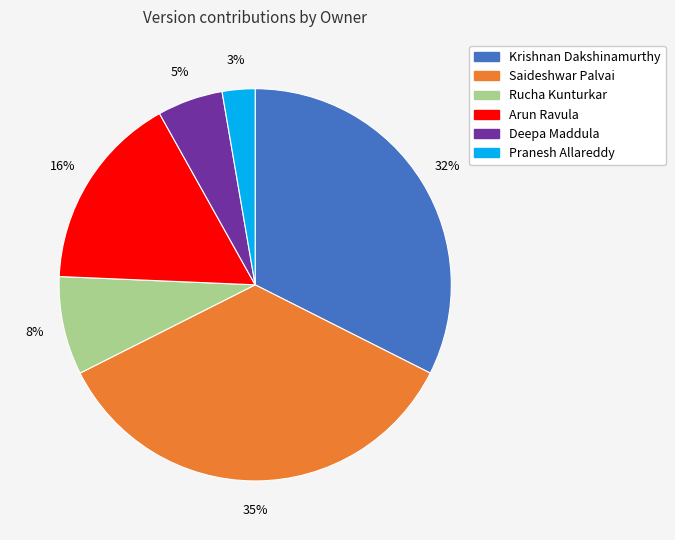

To the nearest percent, what is the difference between the largest and smallest slice percentages?

32%